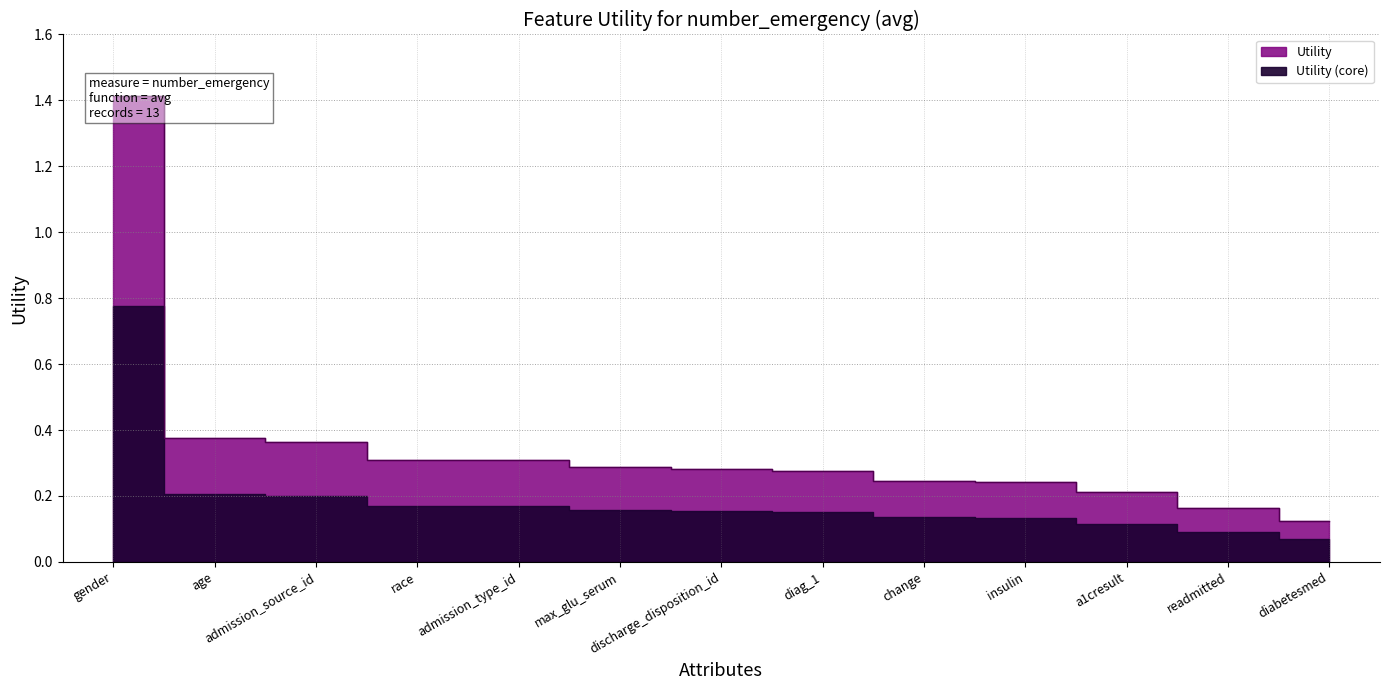

What is the value of the 11th point from the left?

0.2